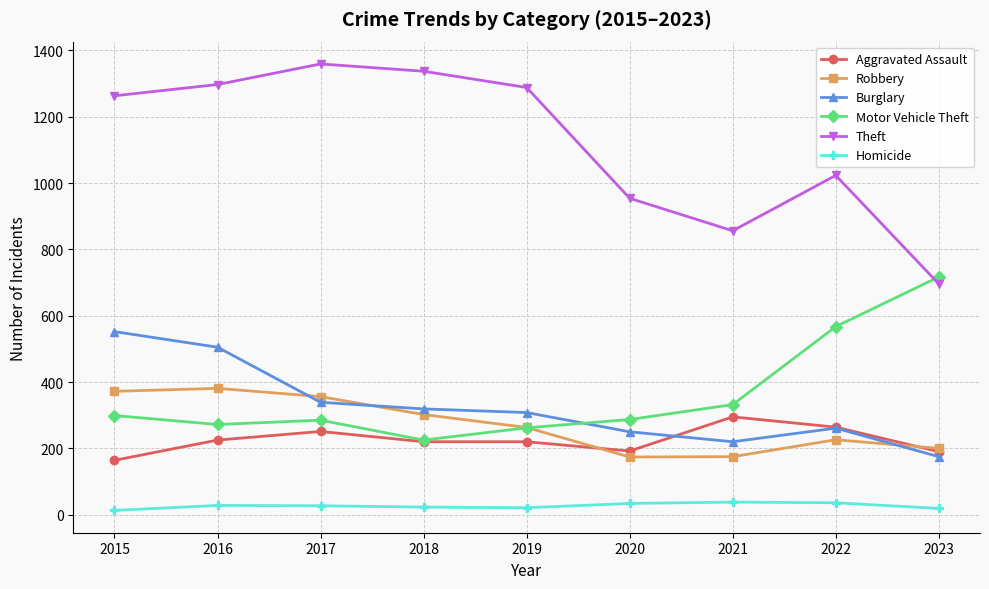

In Robbery, how many points are higher than both neighbors (excluding endpoints)?

2